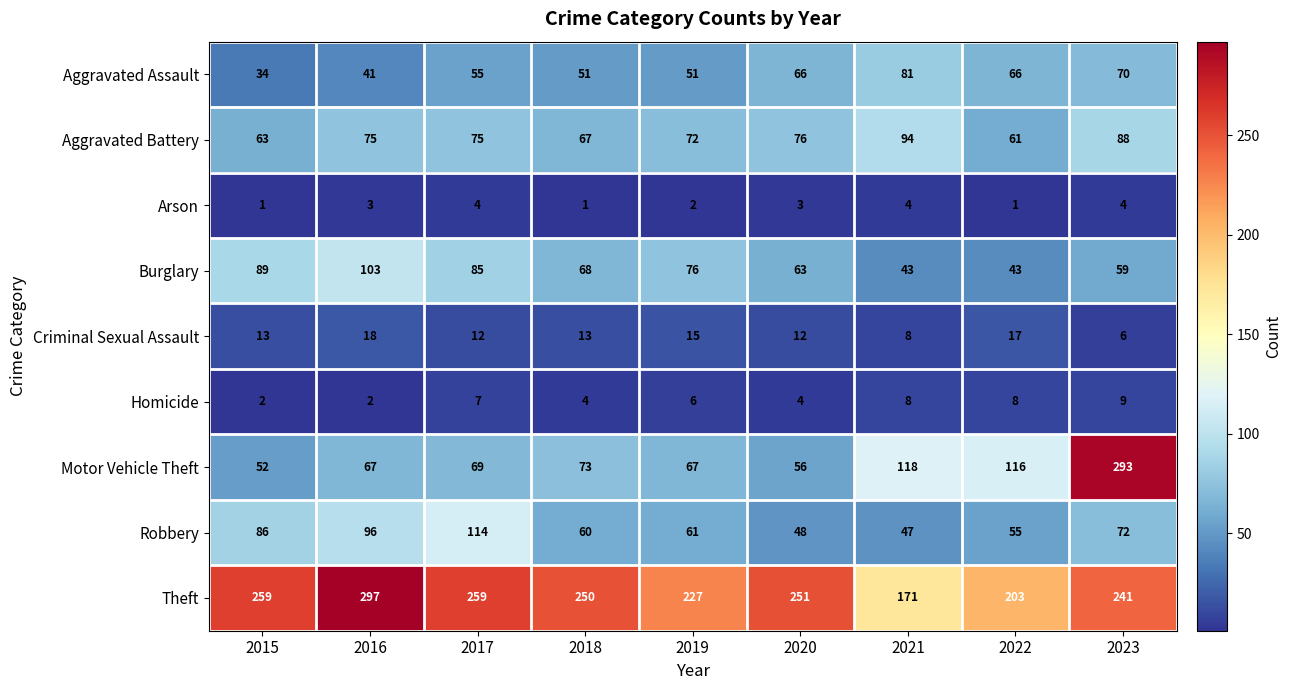

What is the minimum value shown in the chart?

1